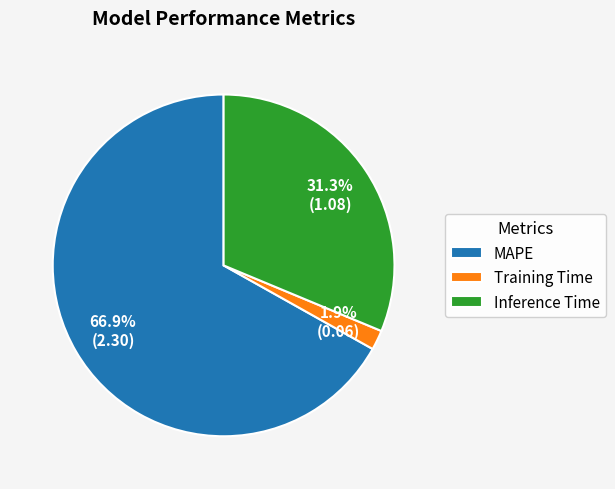

Rank the categories by value from highest to lowest.

MAPE, Inference Time, Training Time